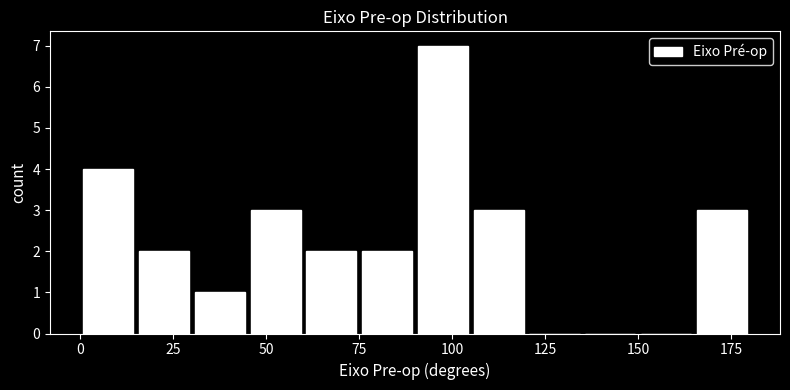

Read against the x-axis, roughly where is the centre of the tallest bar?

100